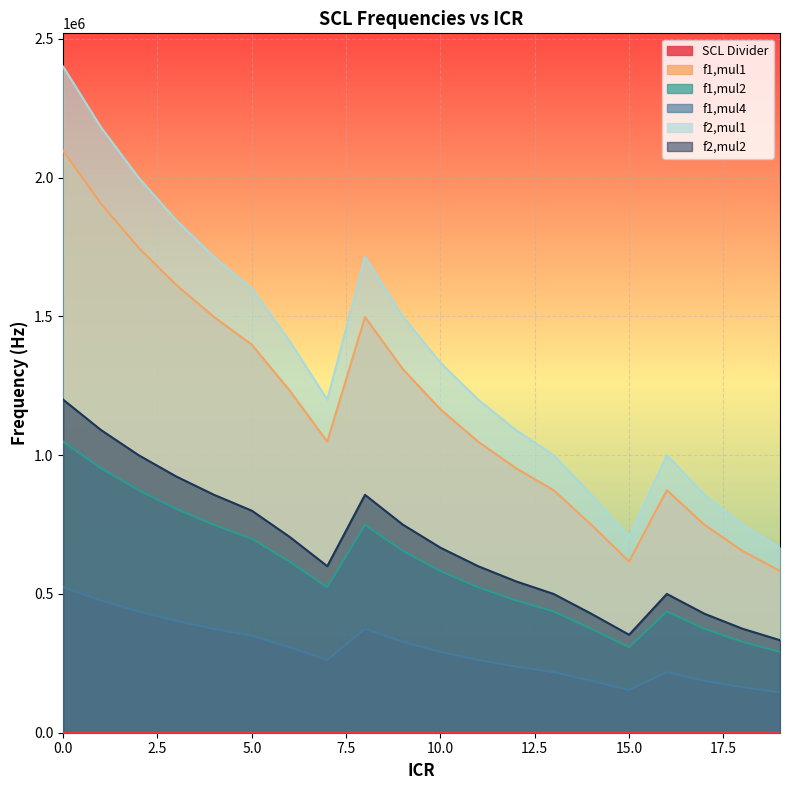

What is the value of the SCL Divider point at the 3rd from the left?

24.0